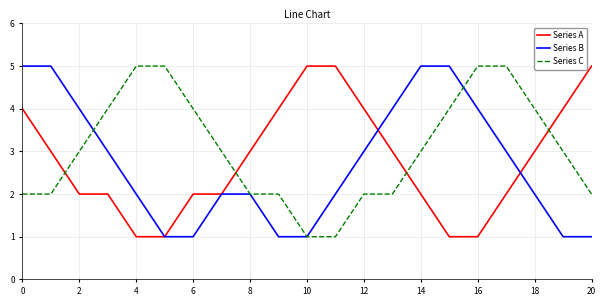

Which series ends up on top after the final intersection of Series C and Series A?

Series A